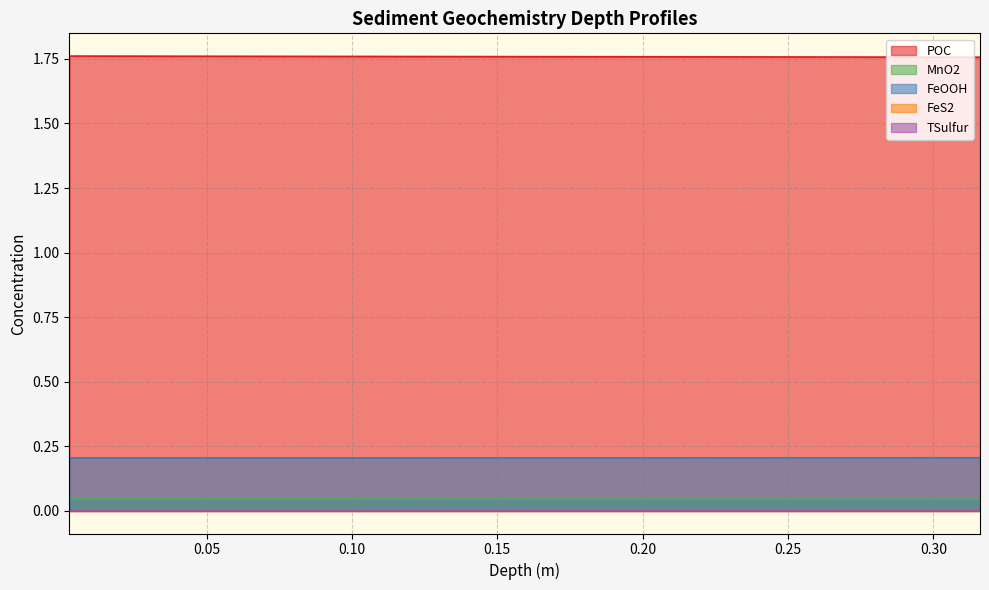

What is the total value across all series at 0.20624686267393388?

2.0